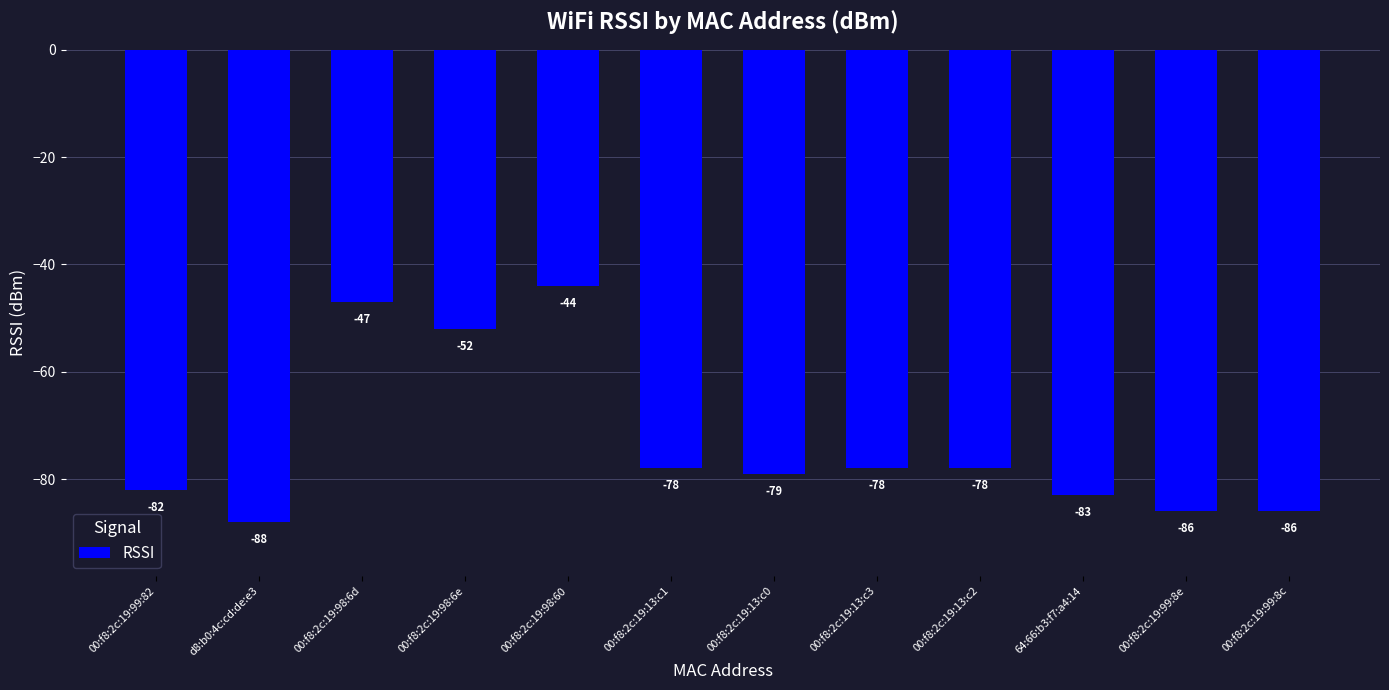

Reading left to right, transcribe all the data shown in this chart.

00:f8:2c:19:99:82=-82	d8:b0:4c:cd:de:e3=-88	00:f8:2c:19:98:6d=-47	00:f8:2c:19:98:6e=-52	00:f8:2c:19:98:60=-44	00:f8:2c:19:13:c1=-78	00:f8:2c:19:13:c0=-79	00:f8:2c:19:13:c3=-78	00:f8:2c:19:13:c2=-78	64:66:b3:f7:a4:14=-83	00:f8:2c:19:99:8e=-86	00:f8:2c:19:99:8c=-86